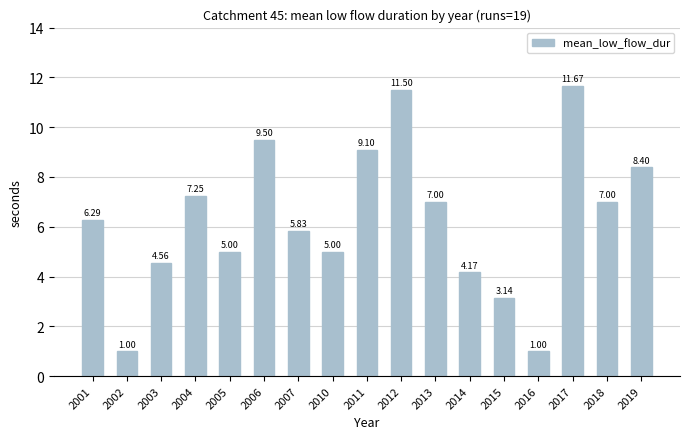

Count the number of data series in this chart.

1